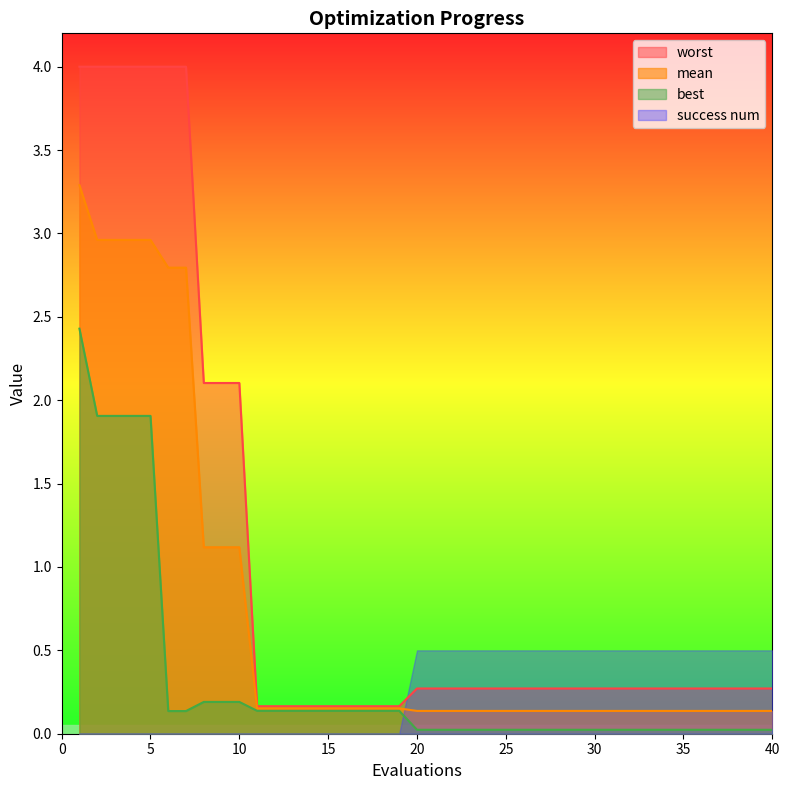

True or false: worst and best cross at least once.

False